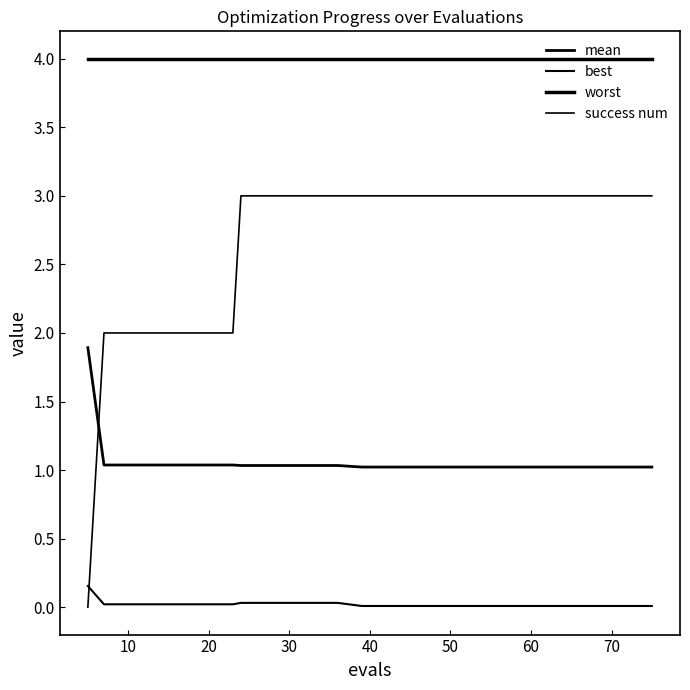

Is this an area chart (filled region under the line)?

No